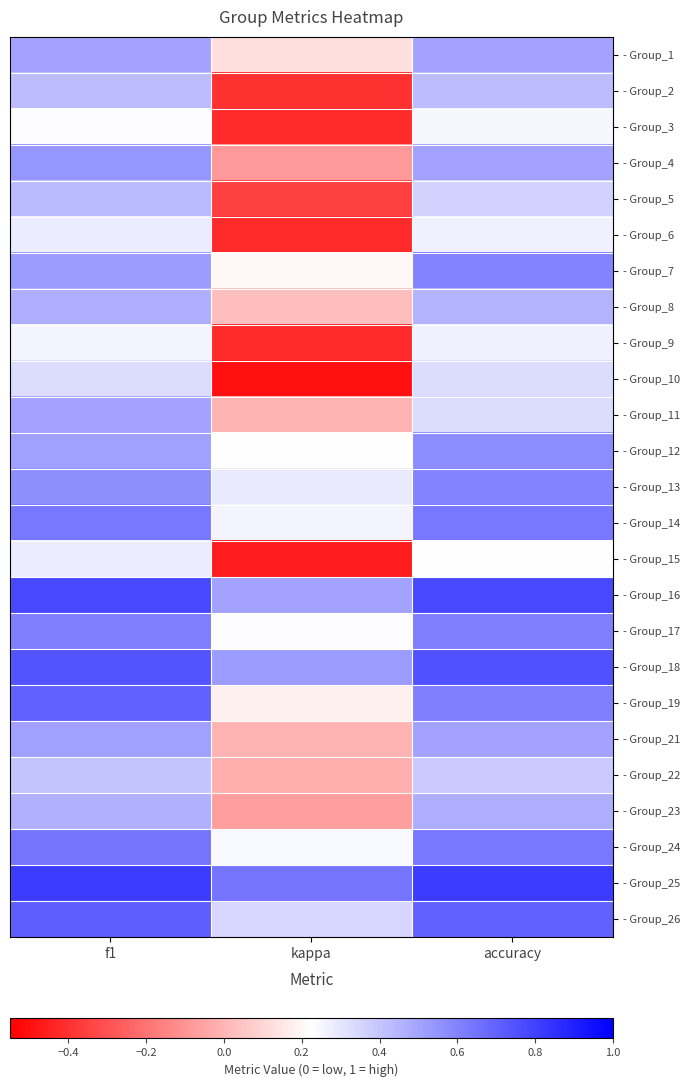

What is the difference between the highest and lowest values at accuracy?

0.6